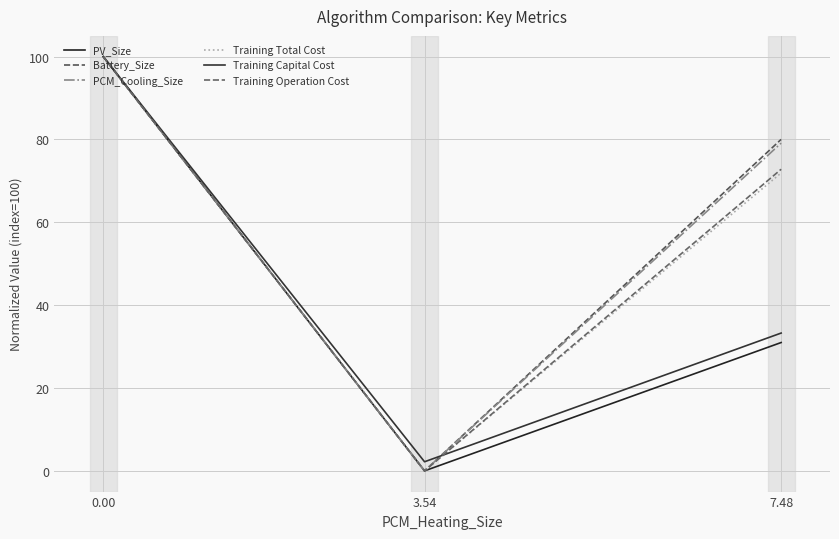

Is the value of Battery_Size at 7.48 greater than the value of PV_Size at 0.00?

No